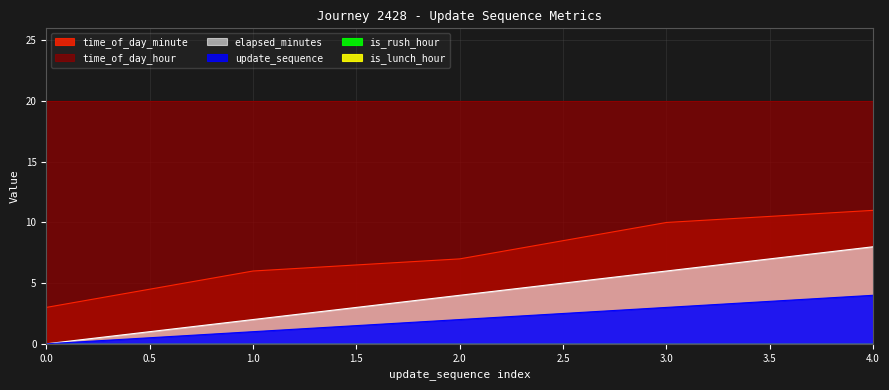

The value of time_of_day_minute at 3 is 14. True or false?

False